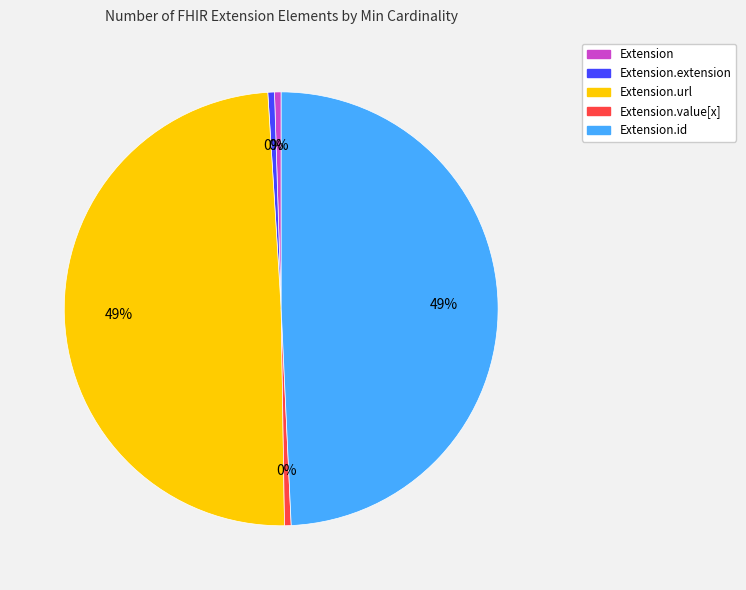

Is there a majority slice in this chart?

No